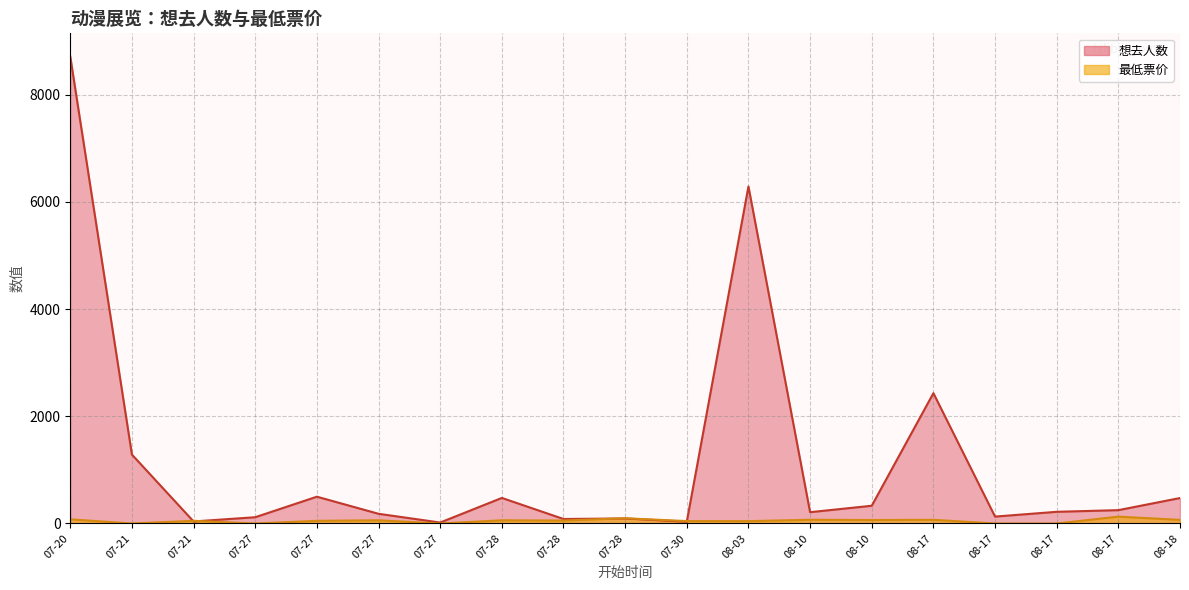

How many interior local valleys does the 想去人数 series have?

6